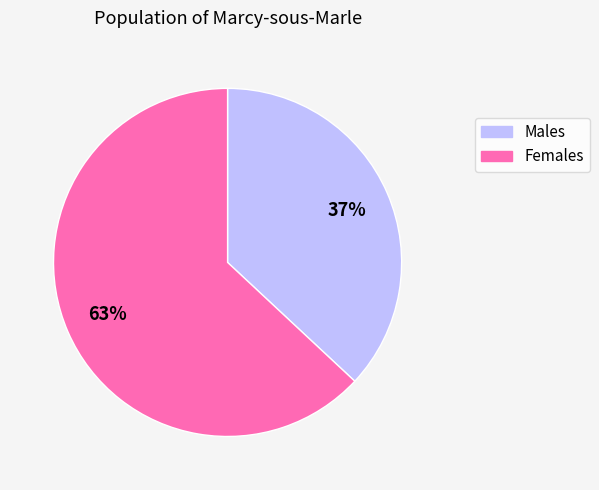

Between Females and Males, which is larger?

Females